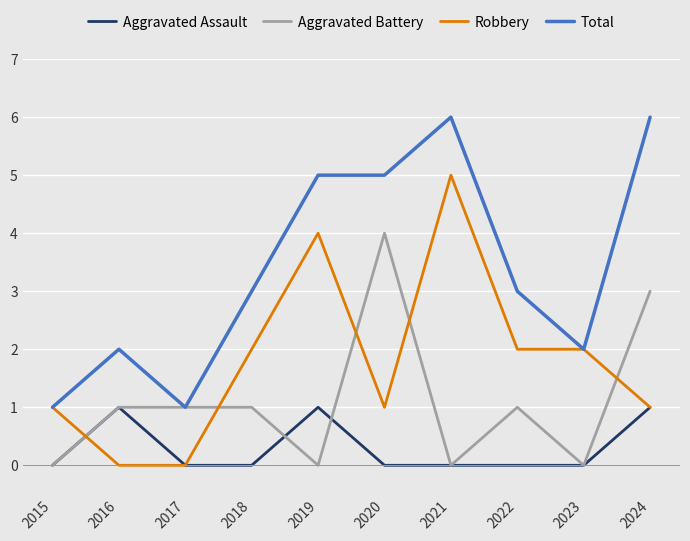

What is the difference between the highest and lowest values at 2021?

6